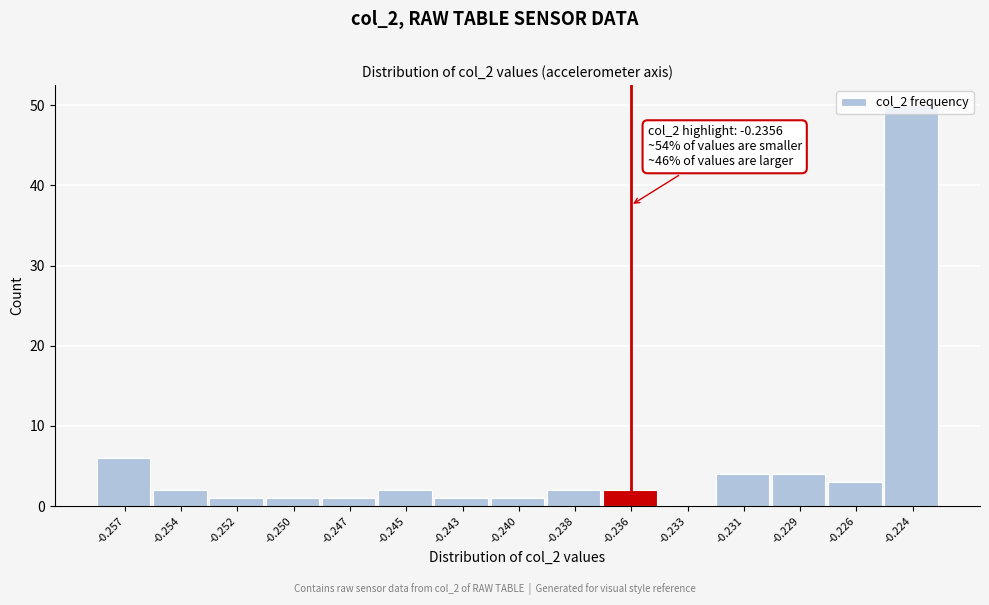

The value at -0.226 is 5. True or false?

False